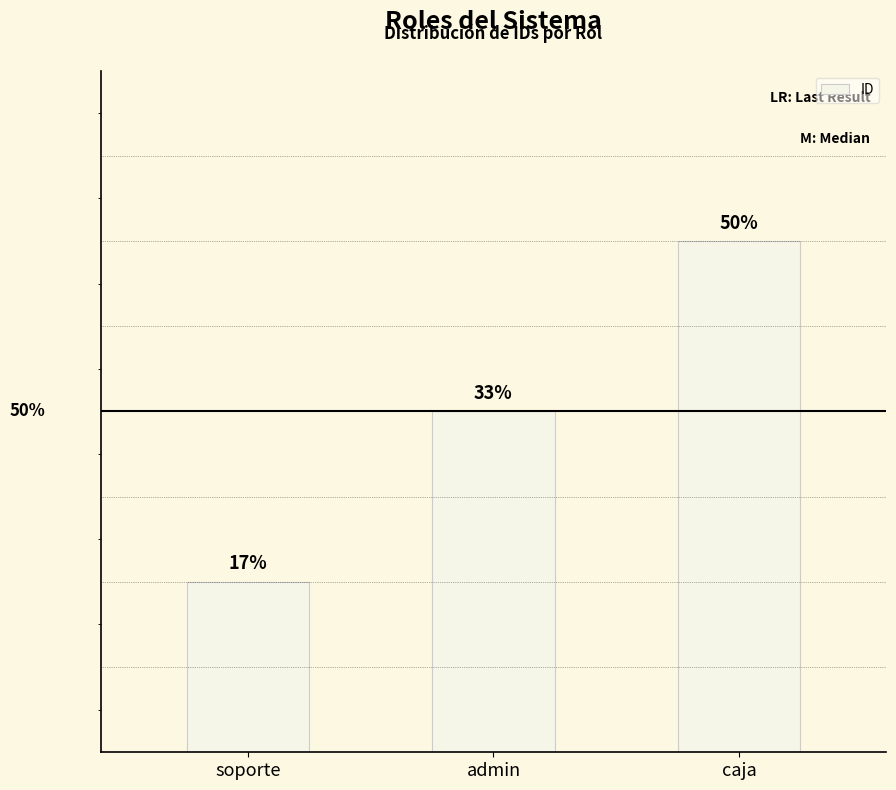

Does the chart contain any negative values?

No